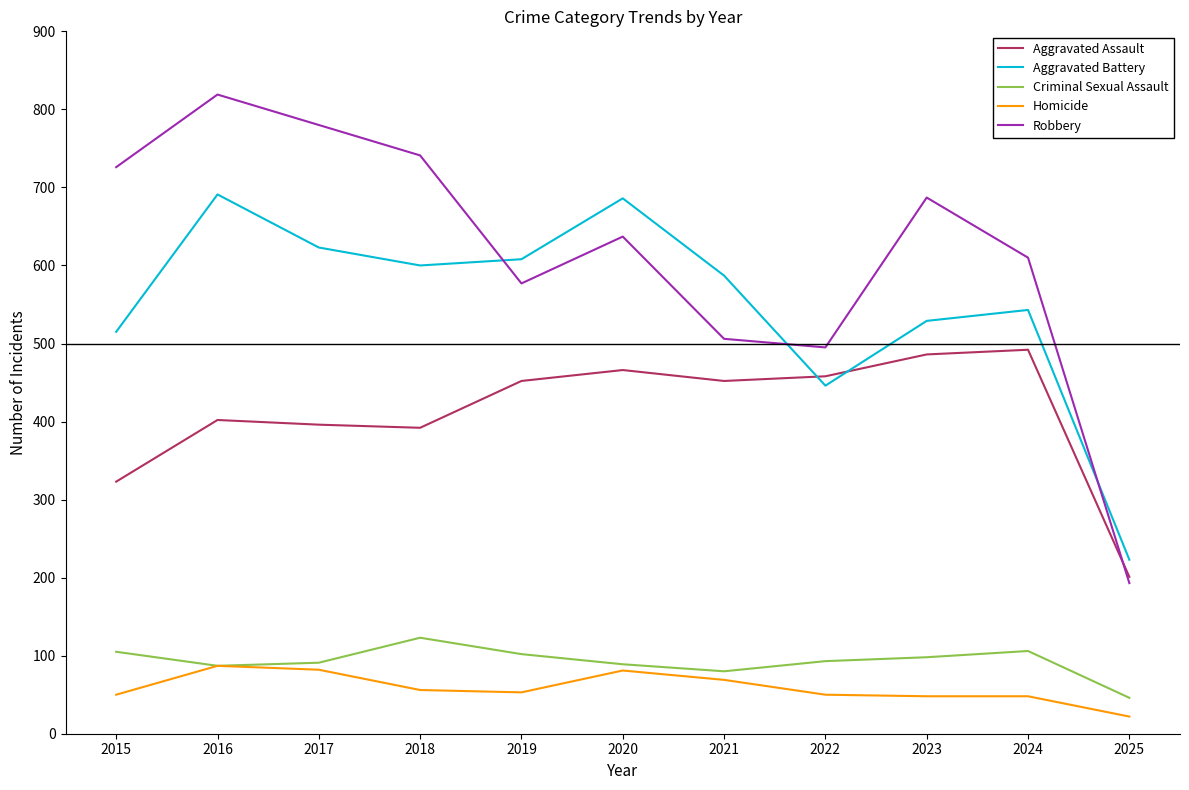

What is the maximum value for Robbery?

819